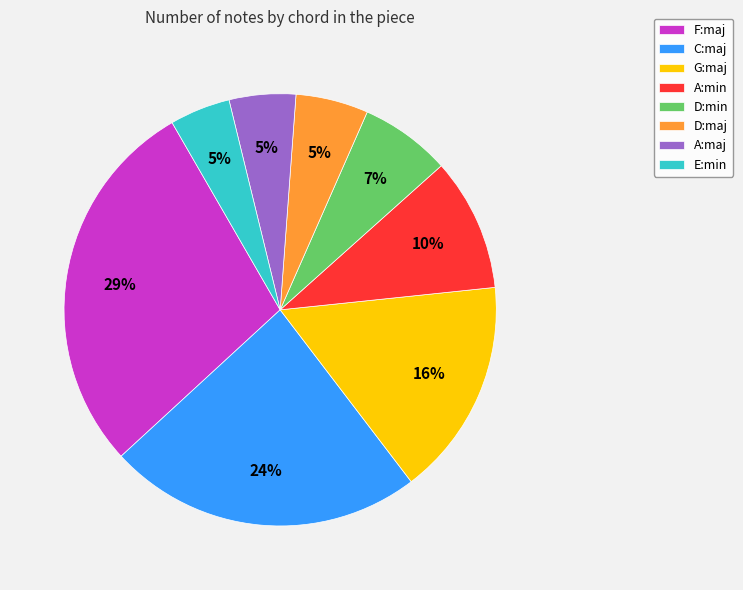

Count the number of slices in the pie.

8